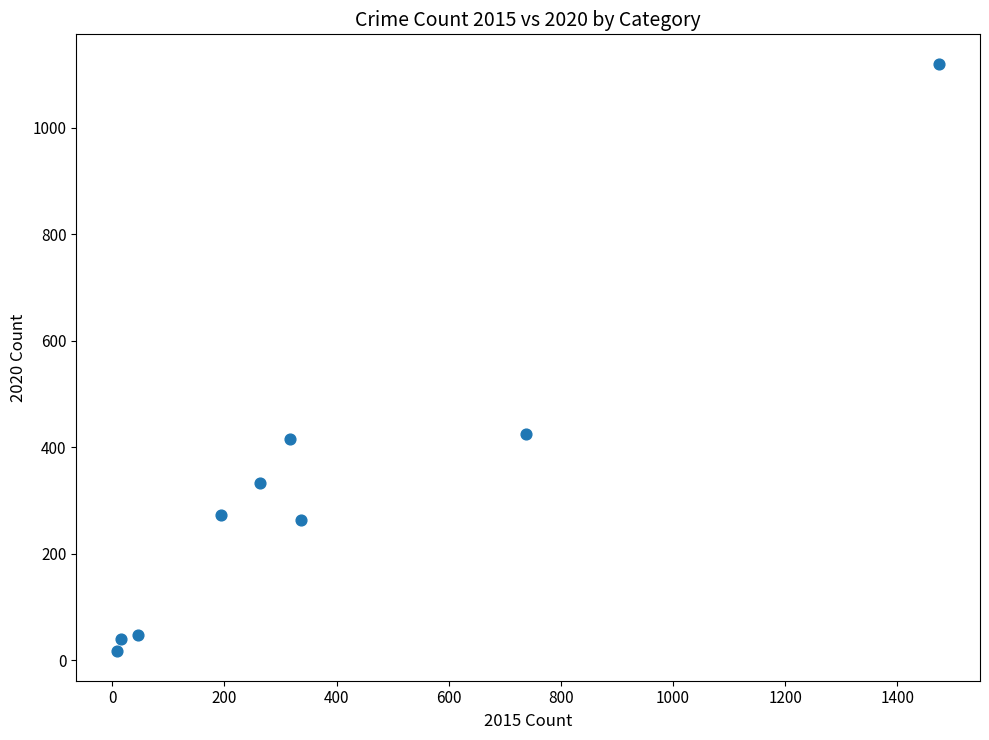

What is the range of X values (max minus min)?

1465